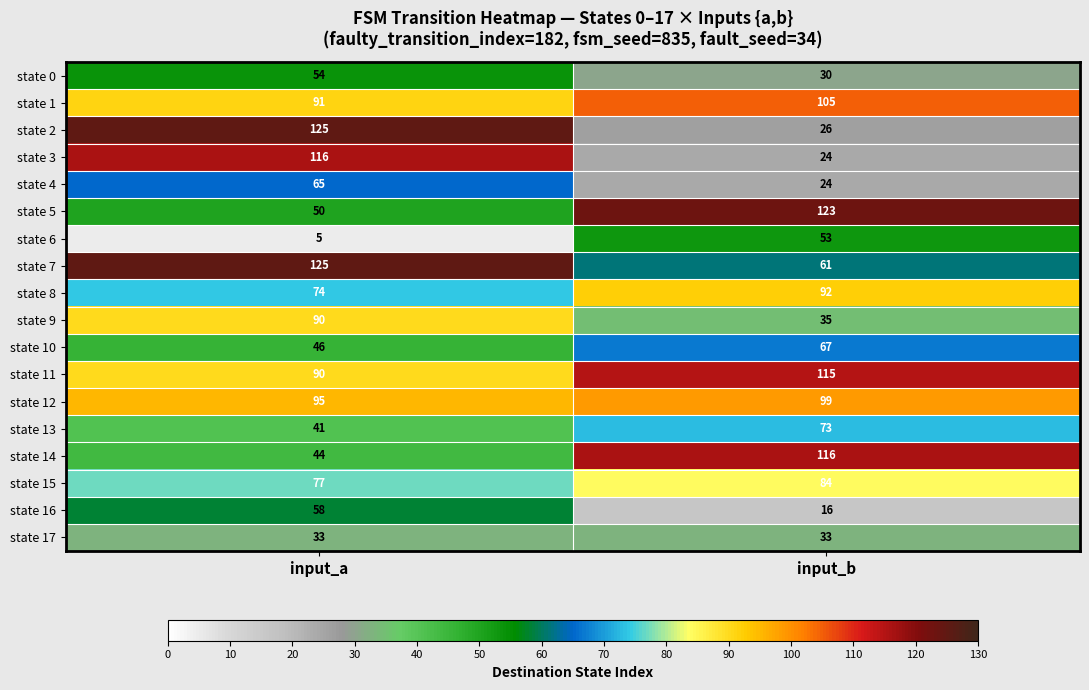

What is the difference between the state 3 values at input_b and input_a?

92